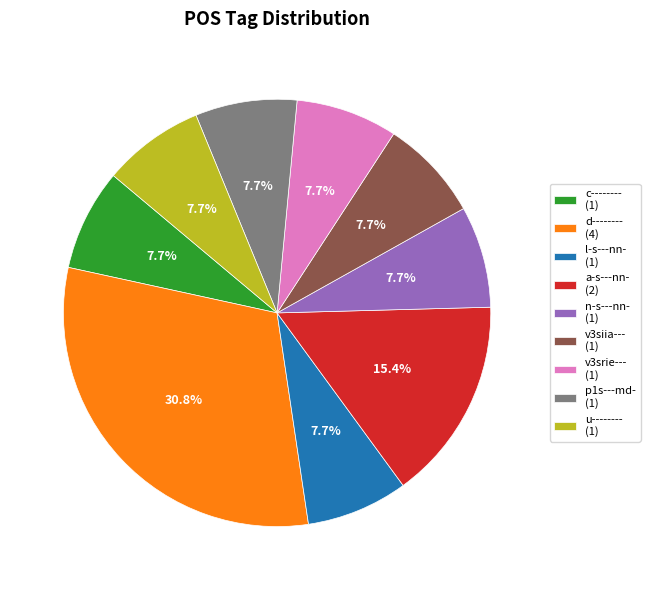

Is n-s---nn- the majority of the pie?

No